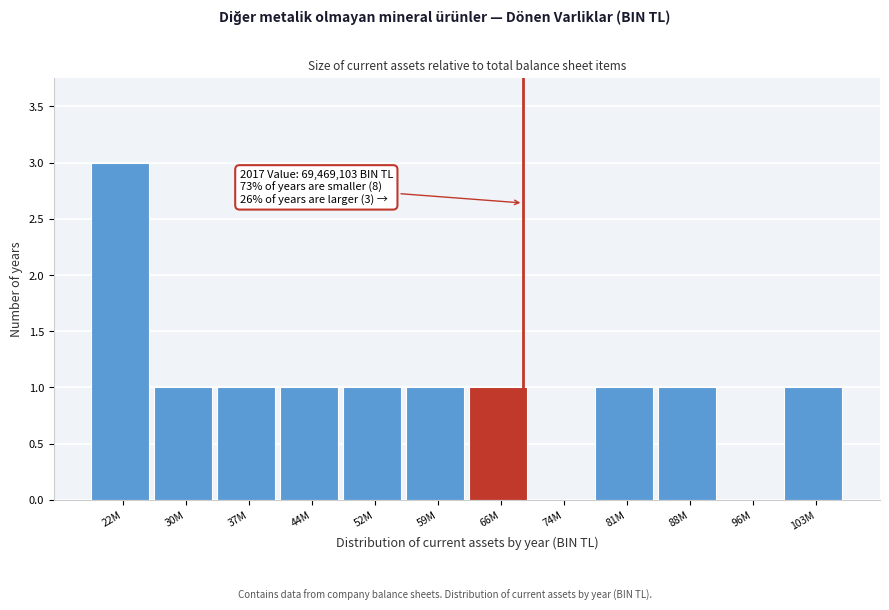

Reading left to right, what are all the values shown in this chart?

22M=3	30M=1	37M=1	44M=1	52M=1	59M=1	66M=1	74M=0	81M=1	88M=1	96M=0	103M=1